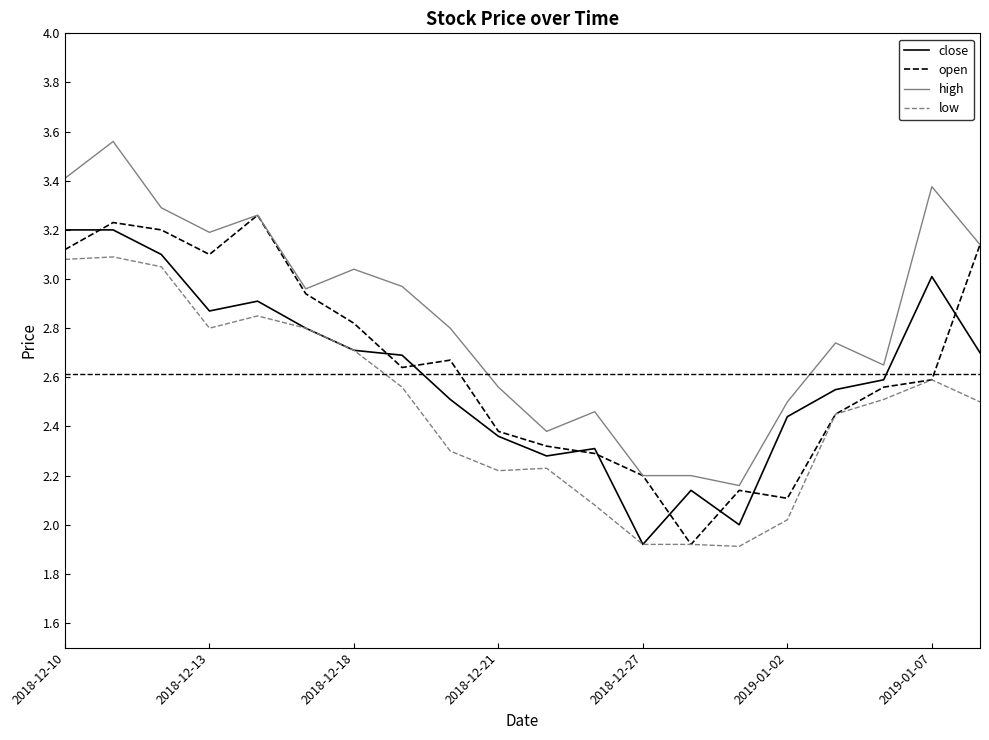

What is the smallest value displayed?

1.9